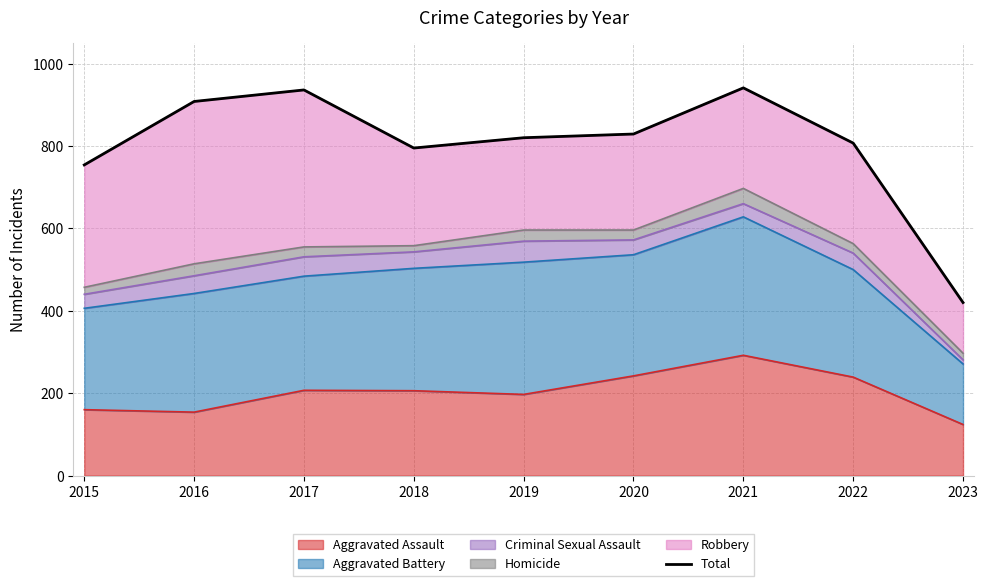

Does the chart have visible grid lines?

Yes